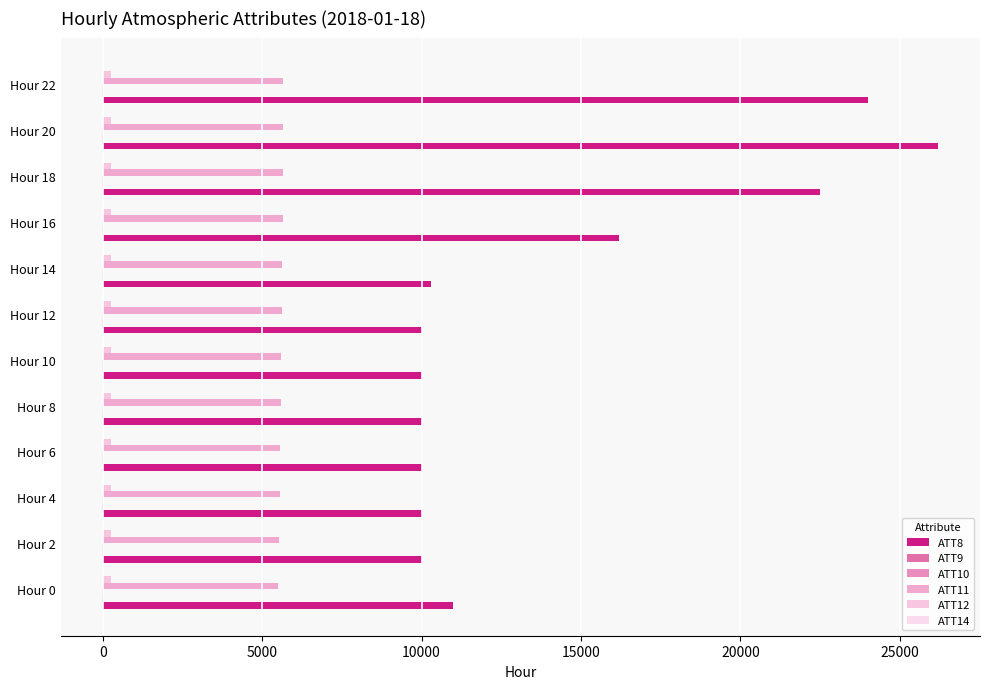

Count the number of data series in this chart.

6